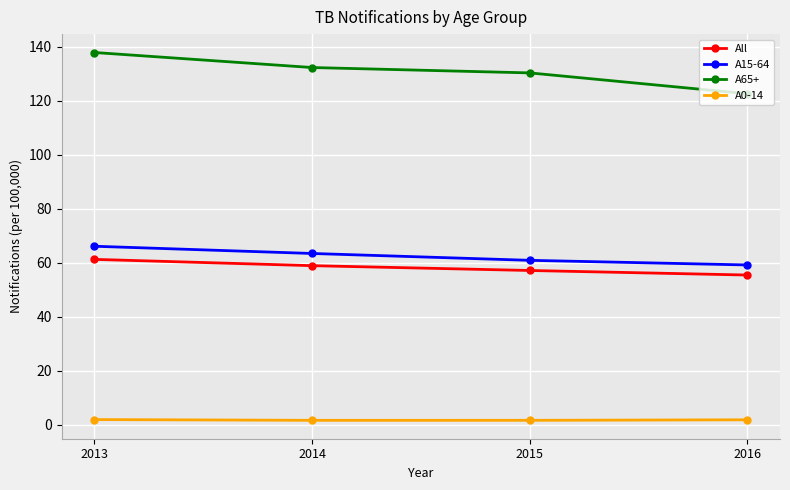

What is the maximum value shown in the chart?

137.8